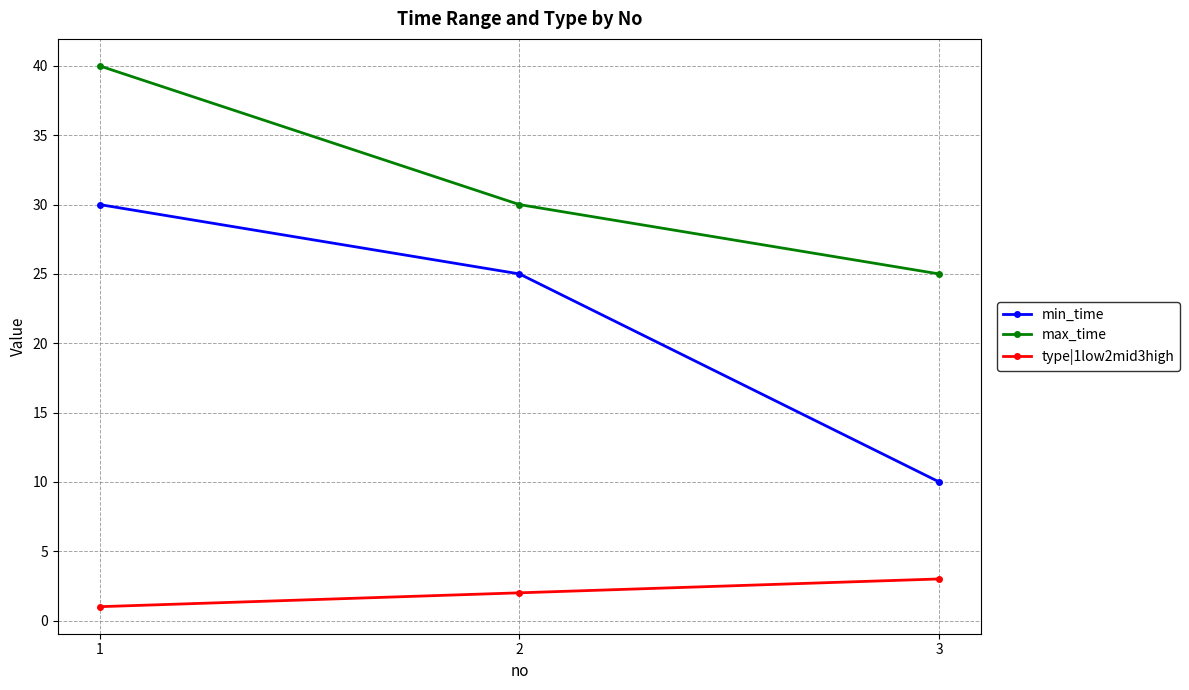

Which category has the lowest value across all series?

1